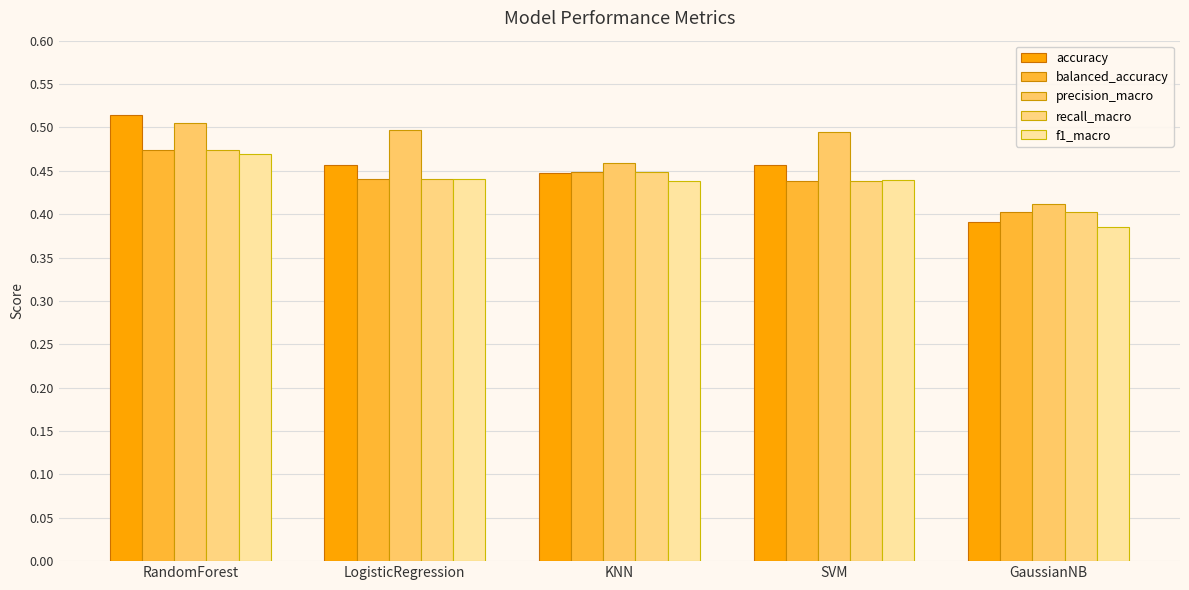

Is it true that precision_macro equals 0.5 at LogisticRegression?

True